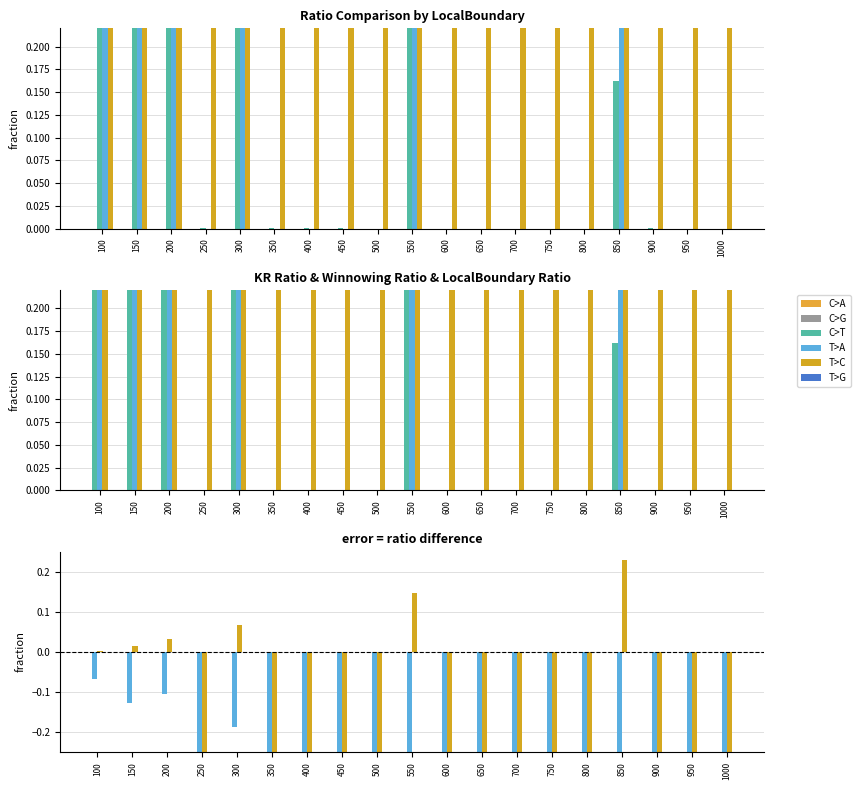

At which category is the sum across all series the highest?

100